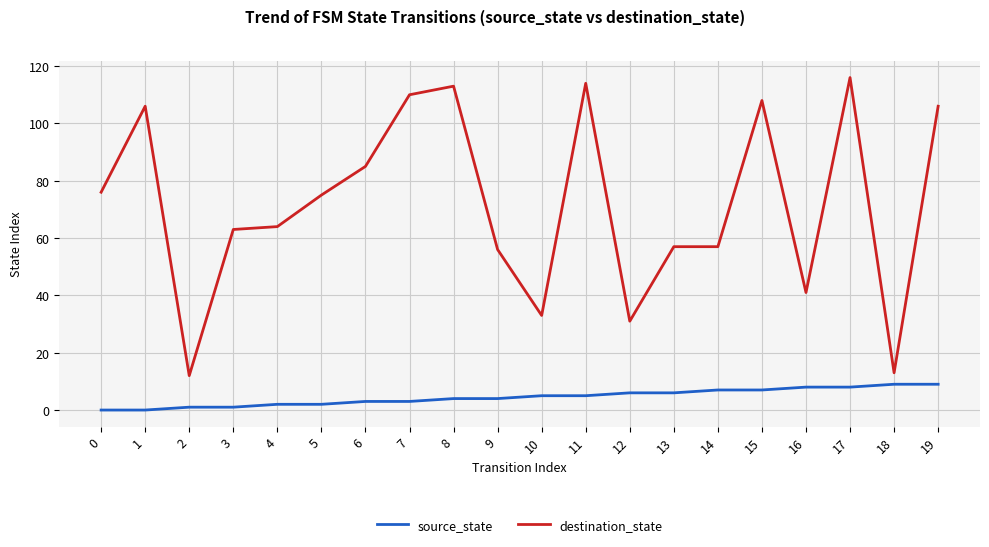

True or false: destination_state has a value of 106 at 1.

True